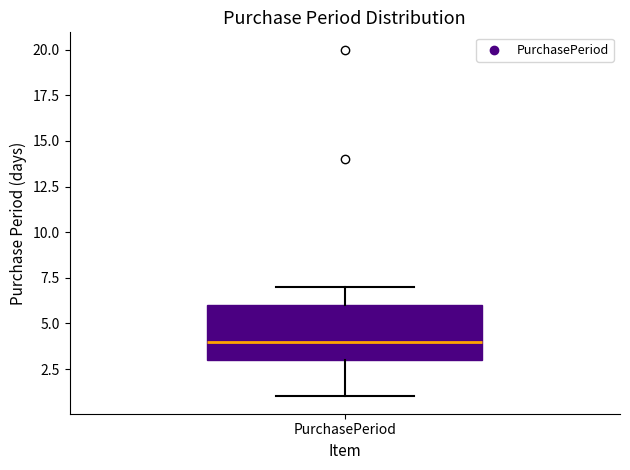

Read this box plot against the y-axis: the position of the median line, the range covered by the box, and the ends of both whiskers. The values are not printed on the chart, so give them approximately, as read against the axis.

median 4, box 3 to 6, whiskers 1 to 7